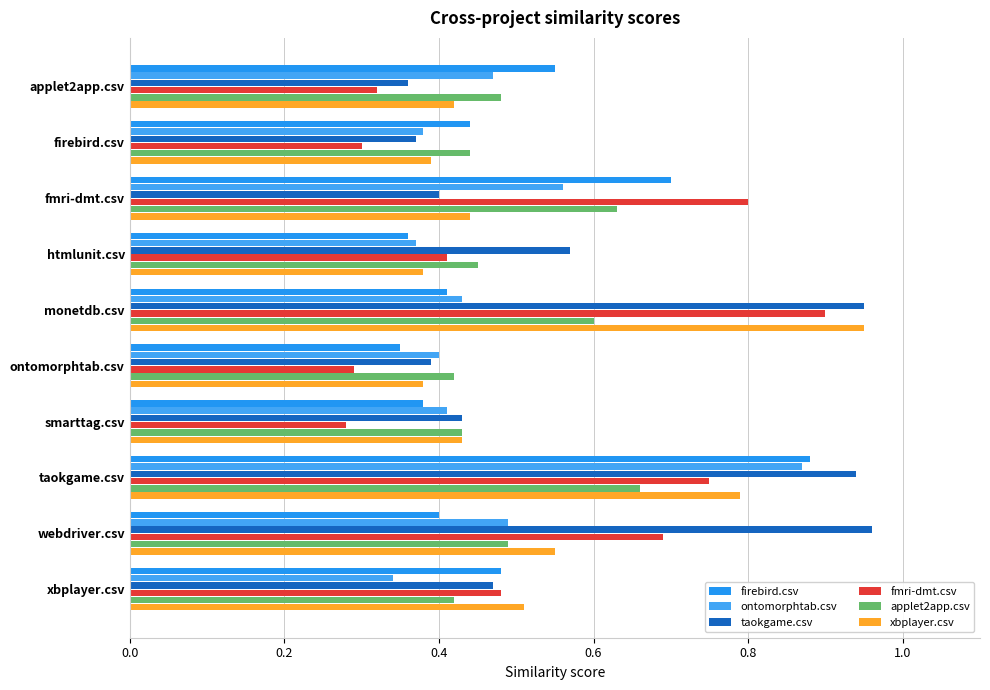

How many categories are shown in the chart?

10